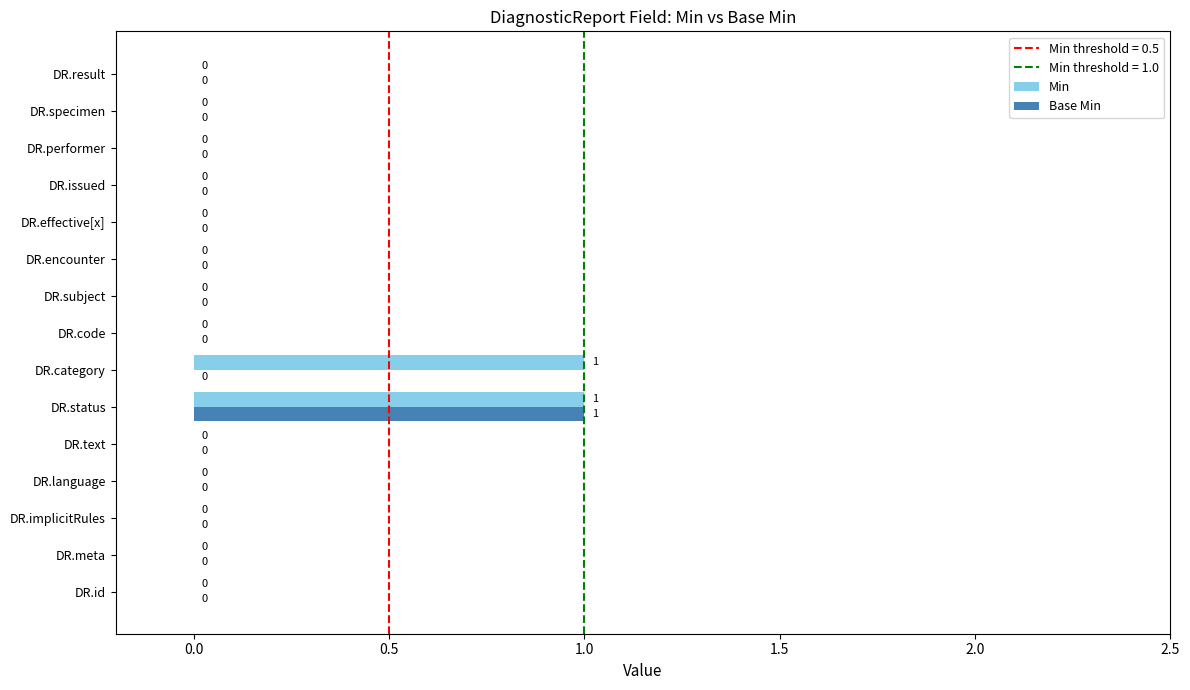

Which series has the largest total across all categories?

Min